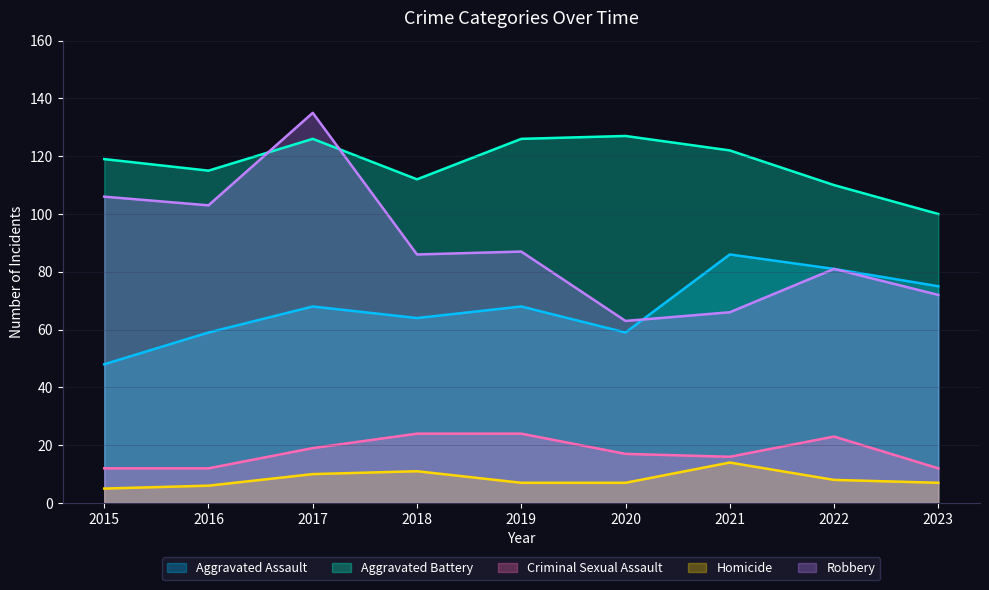

What is the total value across all series at 2021?

304